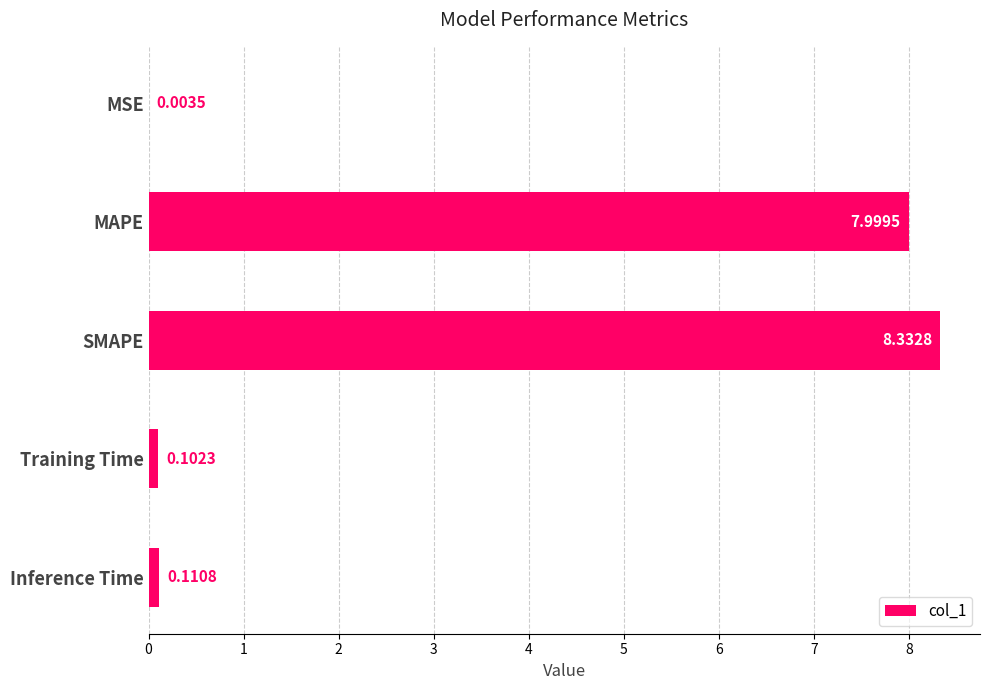

Approximately how many times larger is the value at SMAPE compared to MAPE?

1.0